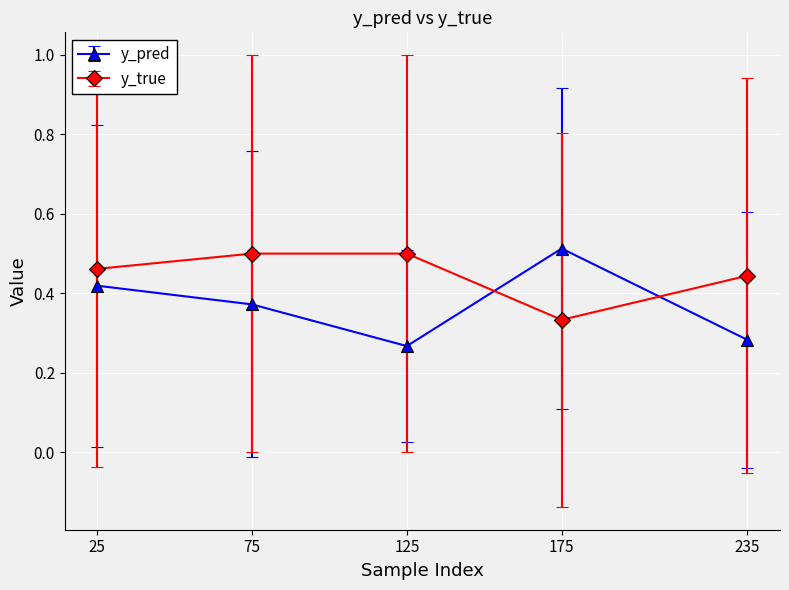

How many series are shown in this chart?

2